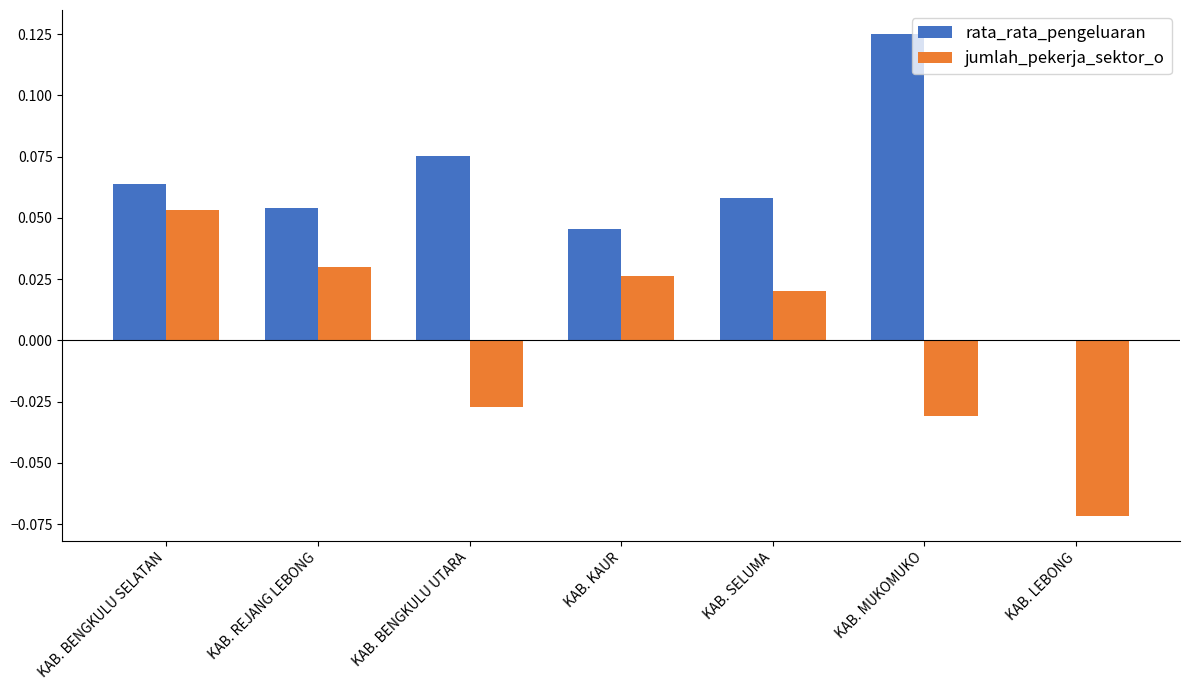

Which series has the largest total across all categories?

rata_rata_pengeluaran